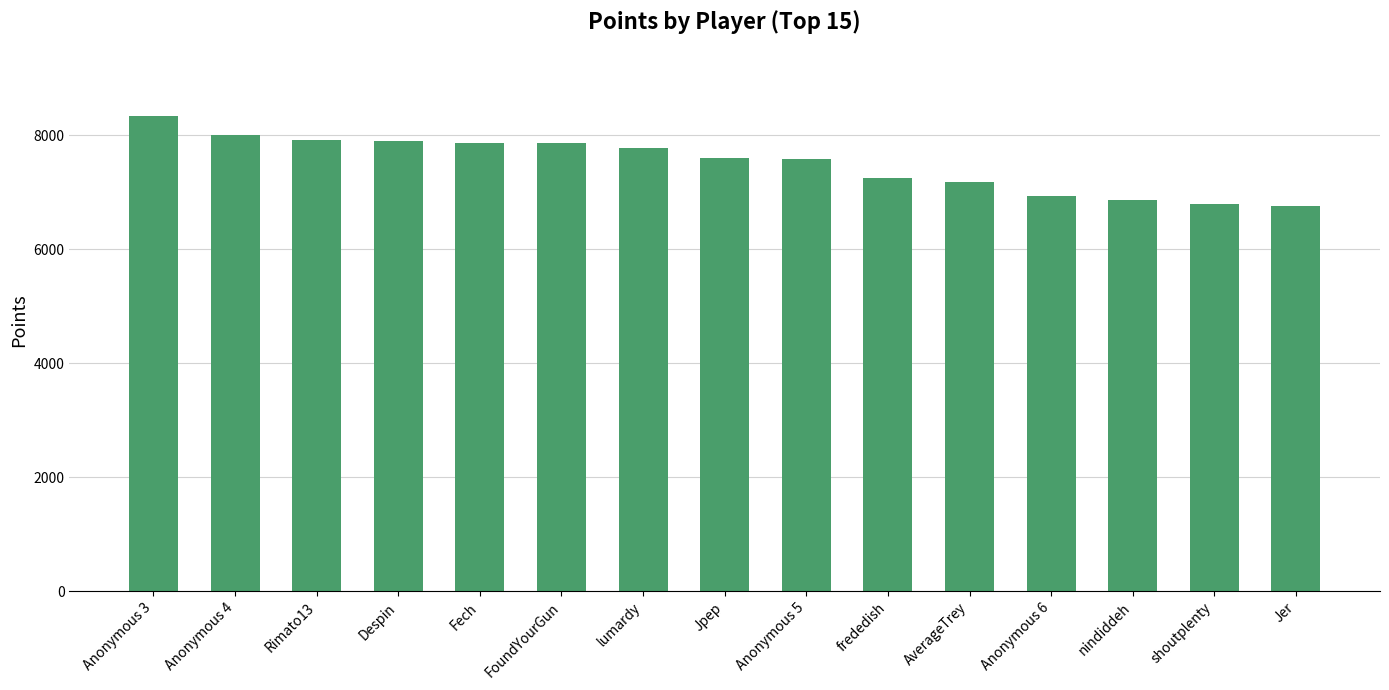

The chart shows a value of 7857 at FoundYourGun. True or false?

True